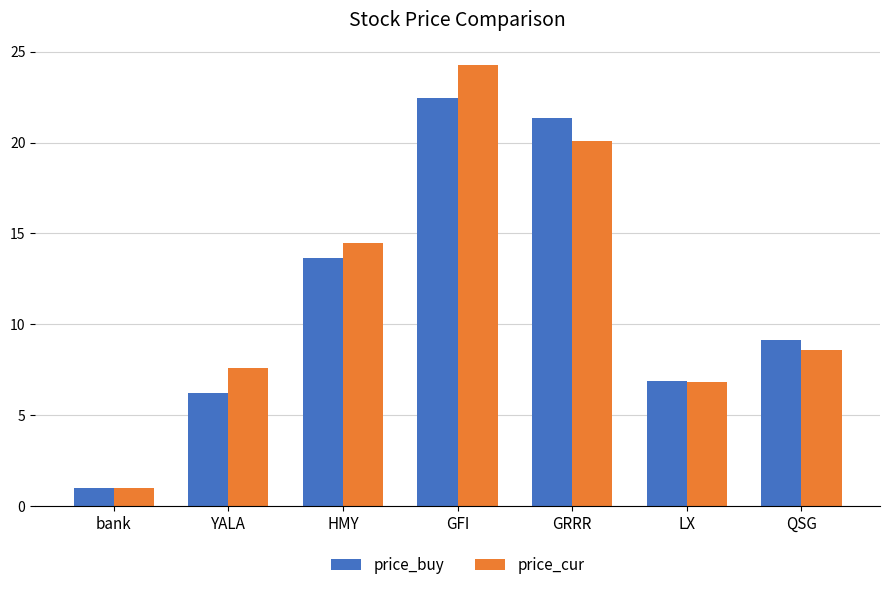

What is the label of the 6th bar from the right?

YALA